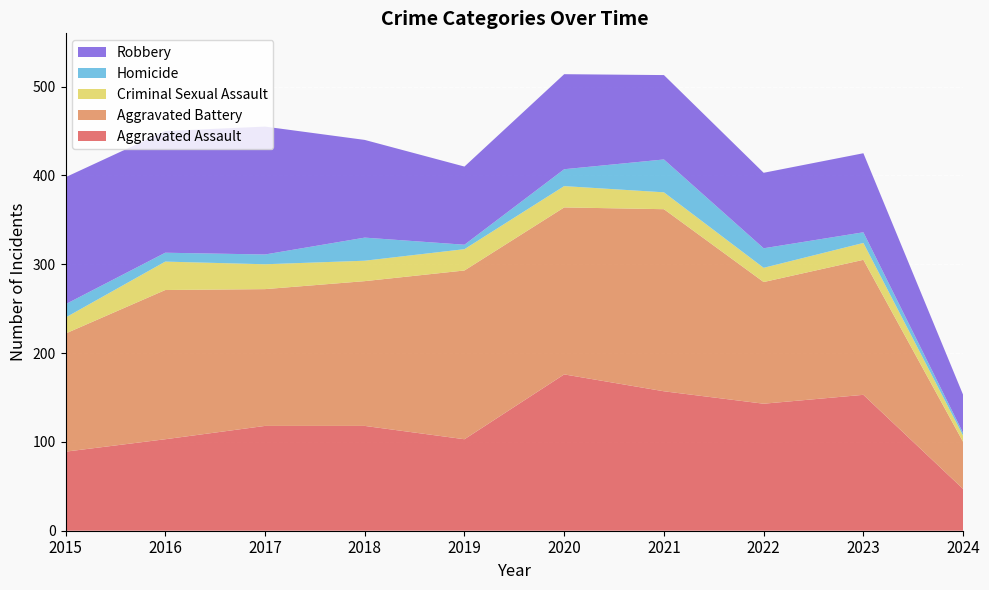

Reading right to left, transcribe all the data shown in this chart.

Aggravated Assault: 47	153	143	157	176	103	118	118	103	89
Aggravated Battery: 53	152	137	205	188	190	163	154	168	133
Criminal Sexual Assault: 7	19	16	19	24	24	23	28	32	18
Homicide: 3	12	22	37	19	5	26	11	10	15
Robbery: 43	89	85	95	107	88	110	144	137	143